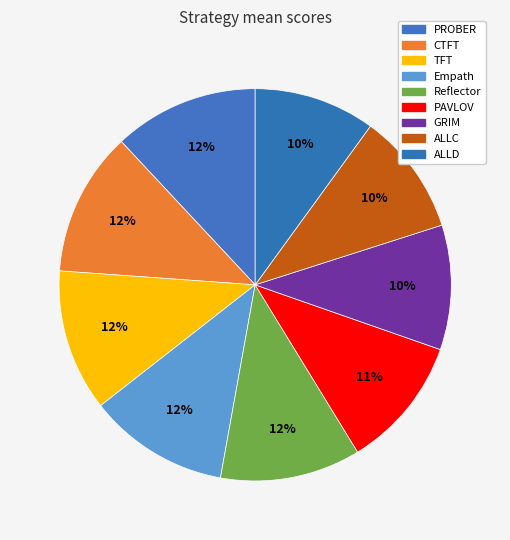

Approximately how many times larger is the value at ALLD compared to TFT?

0.9